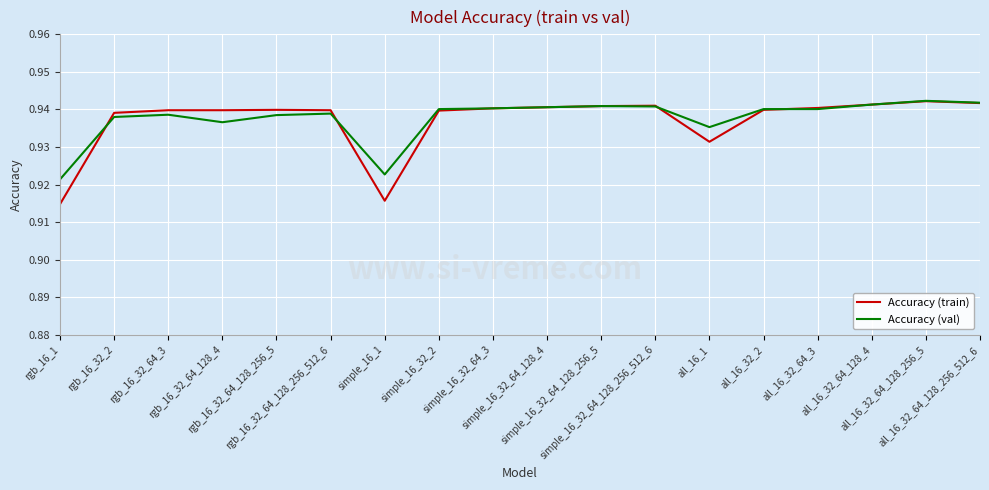

Which series has the largest range (max minus min)?

Accuracy (train)